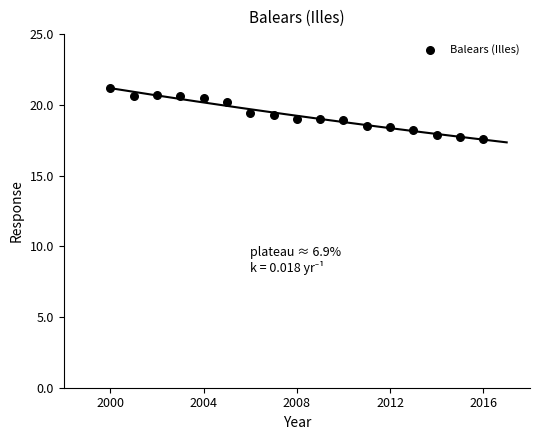

What is the range of Y values (max minus min)?

3.6